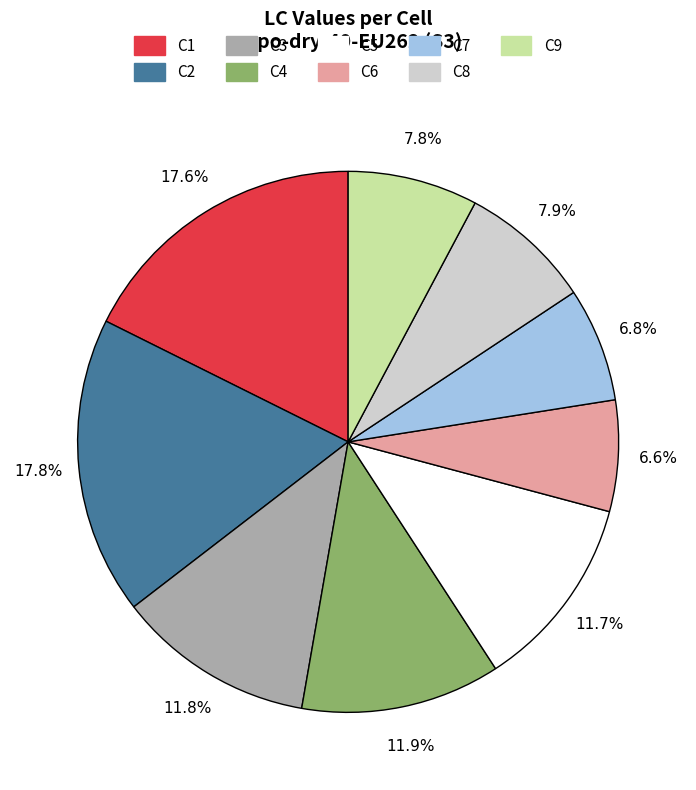

Does any single category account for the majority?

No